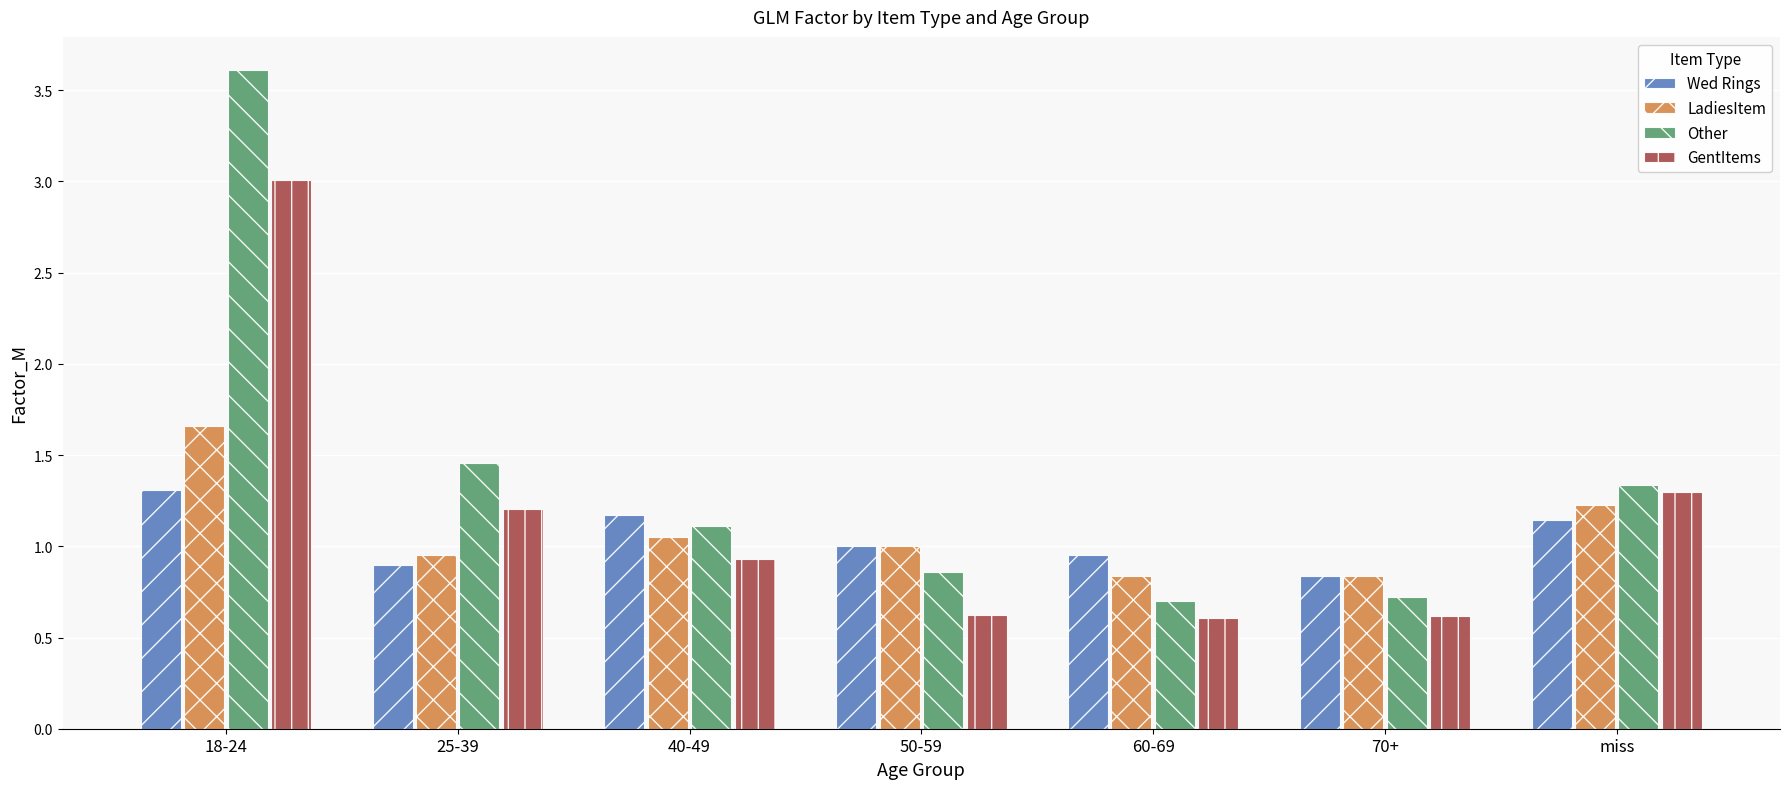

What is the maximum value for Other?

3.6